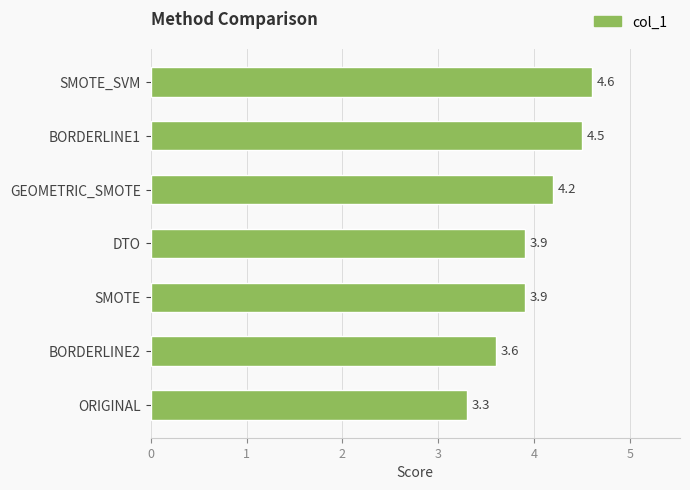

Which label corresponds to the largest value in the chart?

SMOTE_SVM